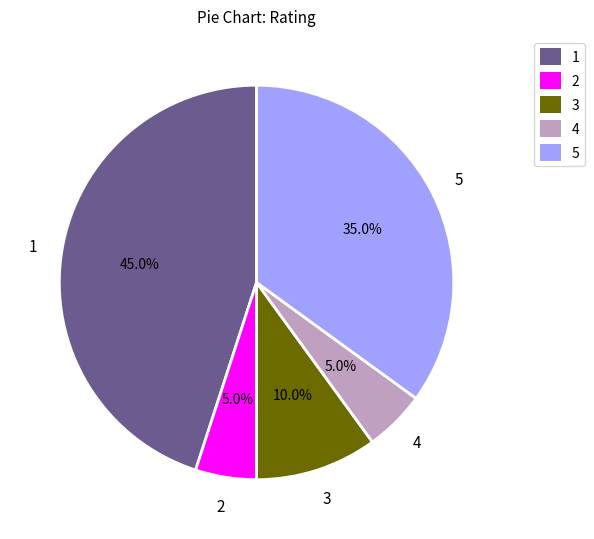

Is there any slice that represents more than half of the pie?

No